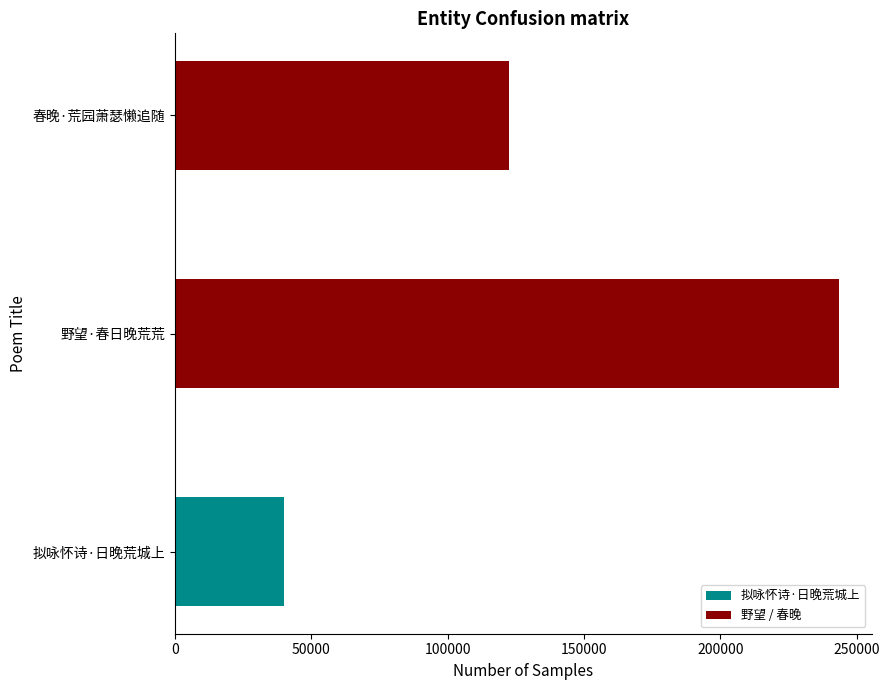

How many values are below 122420?

1